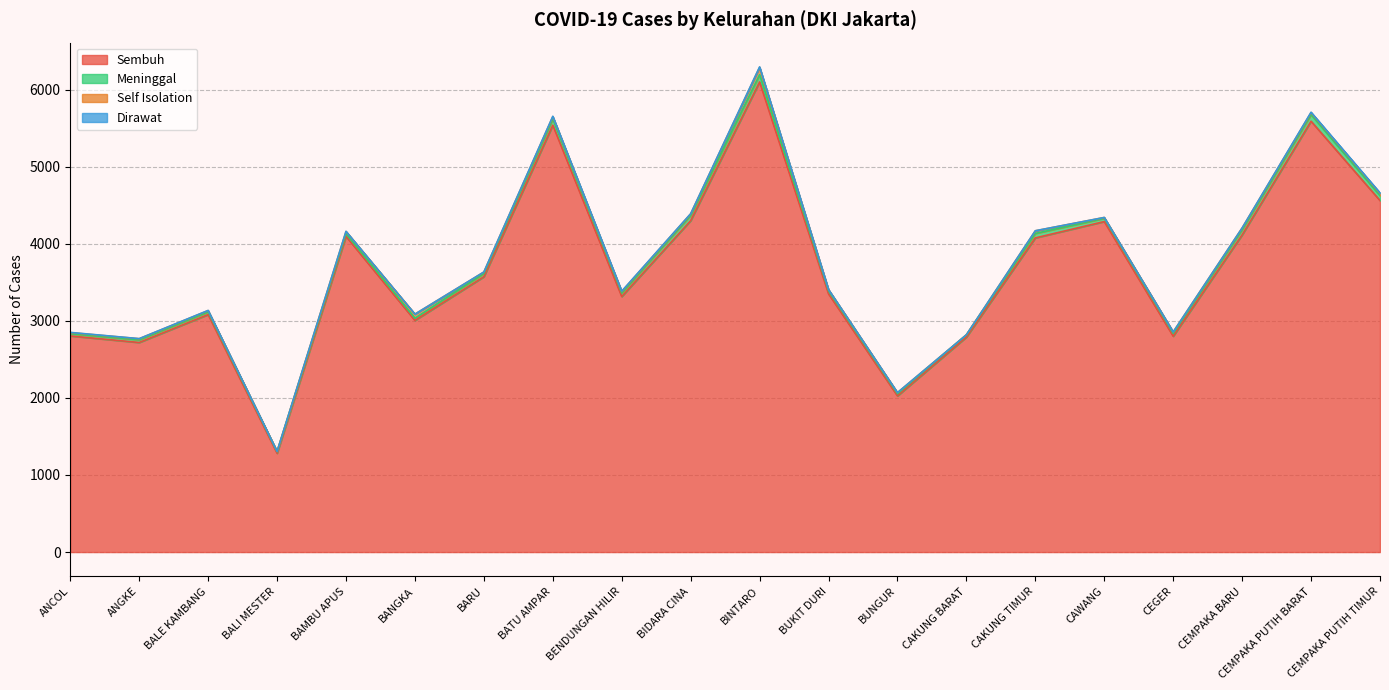

At which category does Sembuh reach its first local valley?

ANGKE